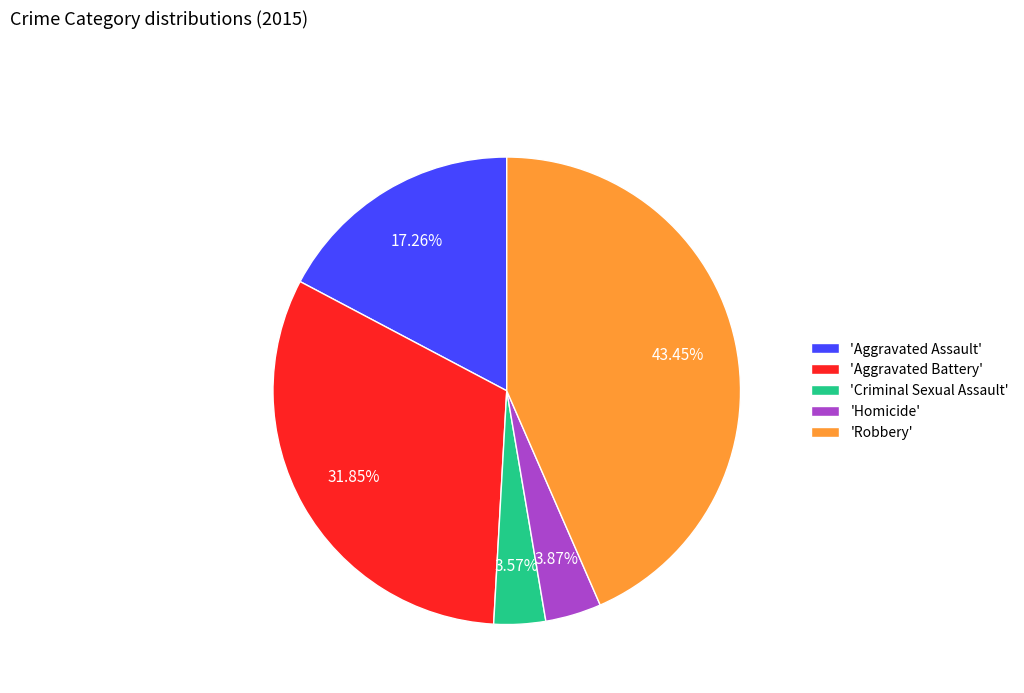

Combined, do 'Aggravated Assault' and 'Criminal Sexual Assault' account for over 50%?

No